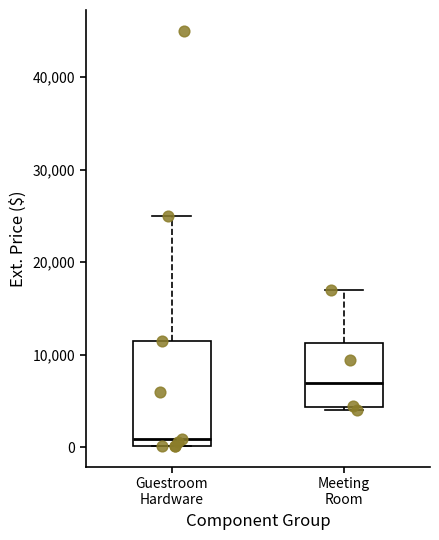

Reading left to right, transcribe this box plot: for each box, give where its median line is, the range the box spans, and where its two whiskers end, as read against the y-axis. The values are not printed on the chart, so give them approximately, as read against the axis.

Guestroom Hardware: median 1000, box 0 to 12000, whiskers 0 to 25000
Meeting Room: median 7000, box 4000 to 11000, whiskers 4000 (just below the box's lower edge) to 17000